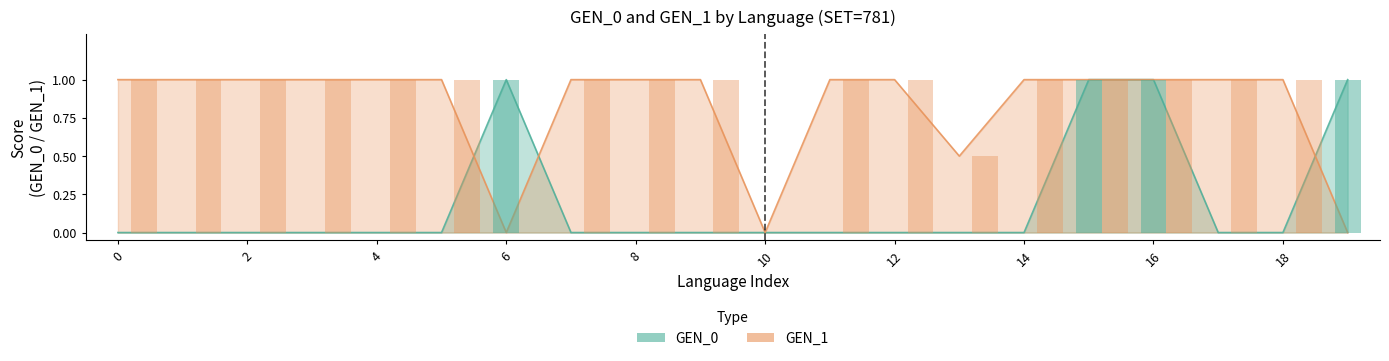

What is the total value across all series at 4?

1.0